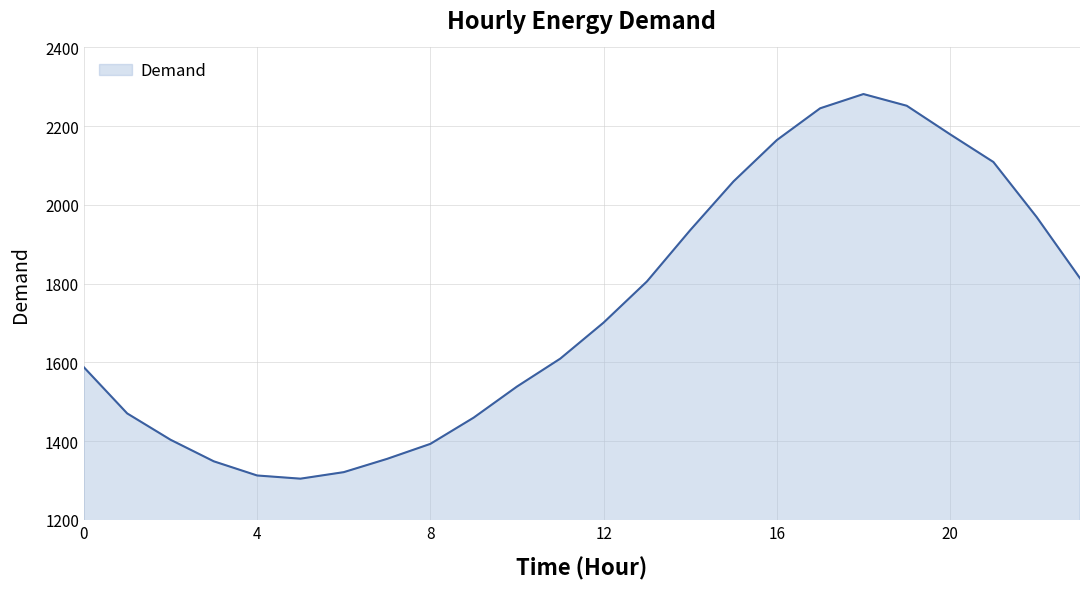

Does the chart display data point markers on the line(s)?

No